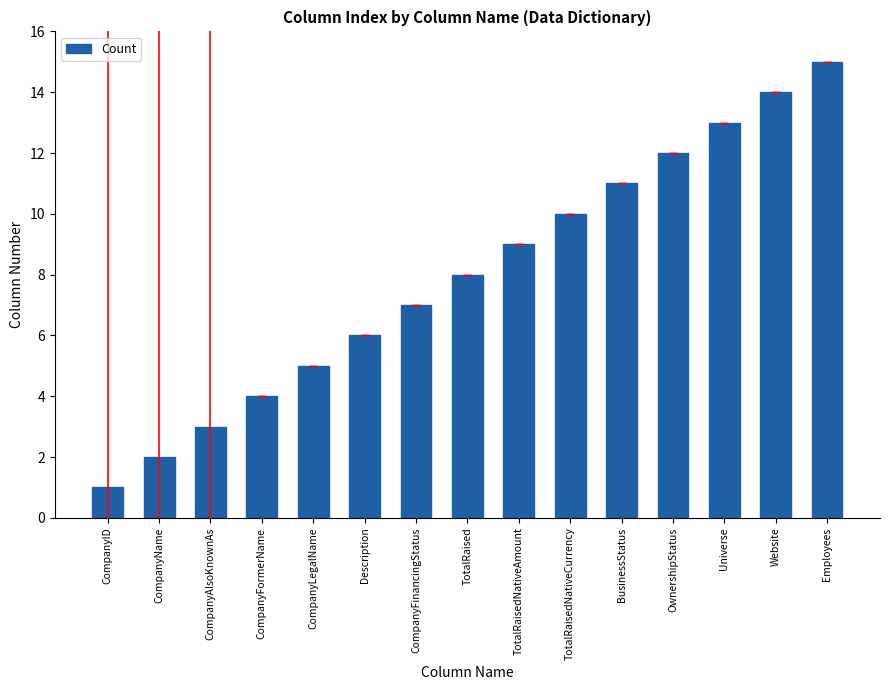

At which label is the value closest to 8?

TotalRaised